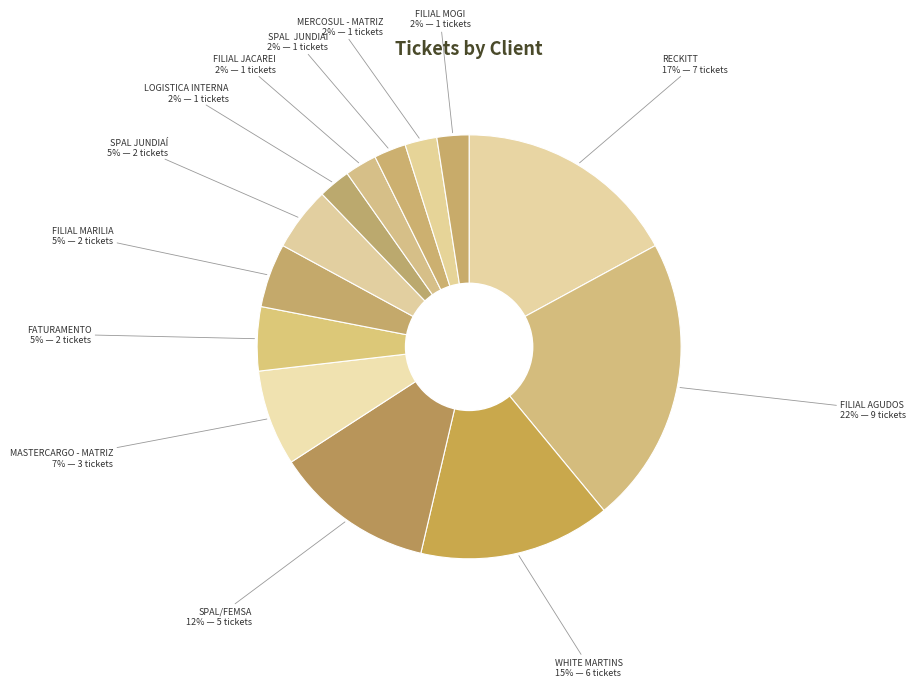

How many segments does this pie chart have?

13